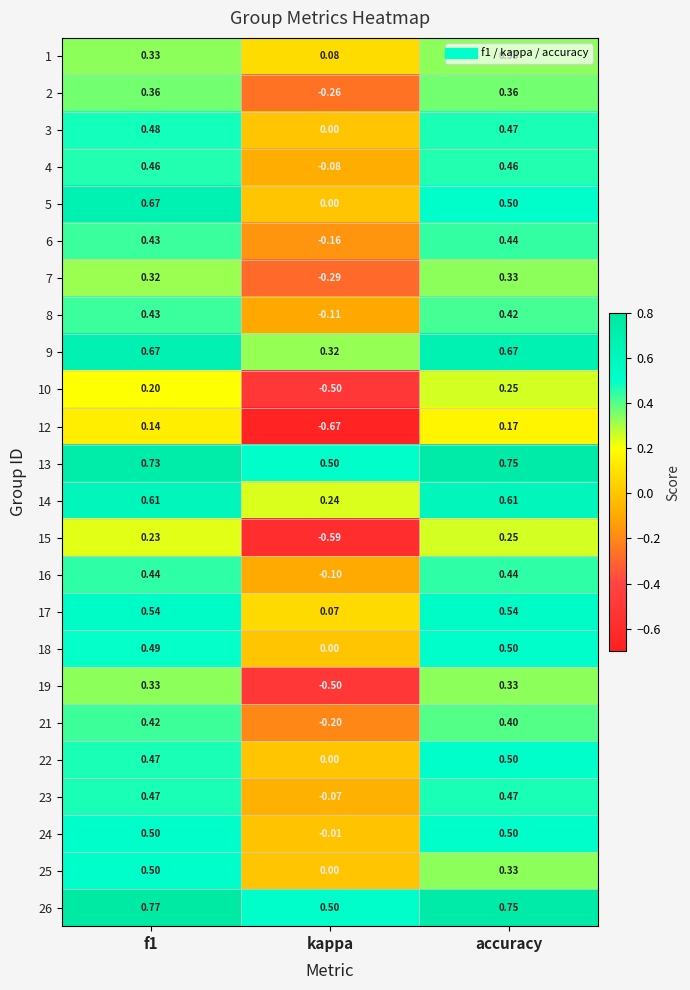

How many series are shown in this chart?

24